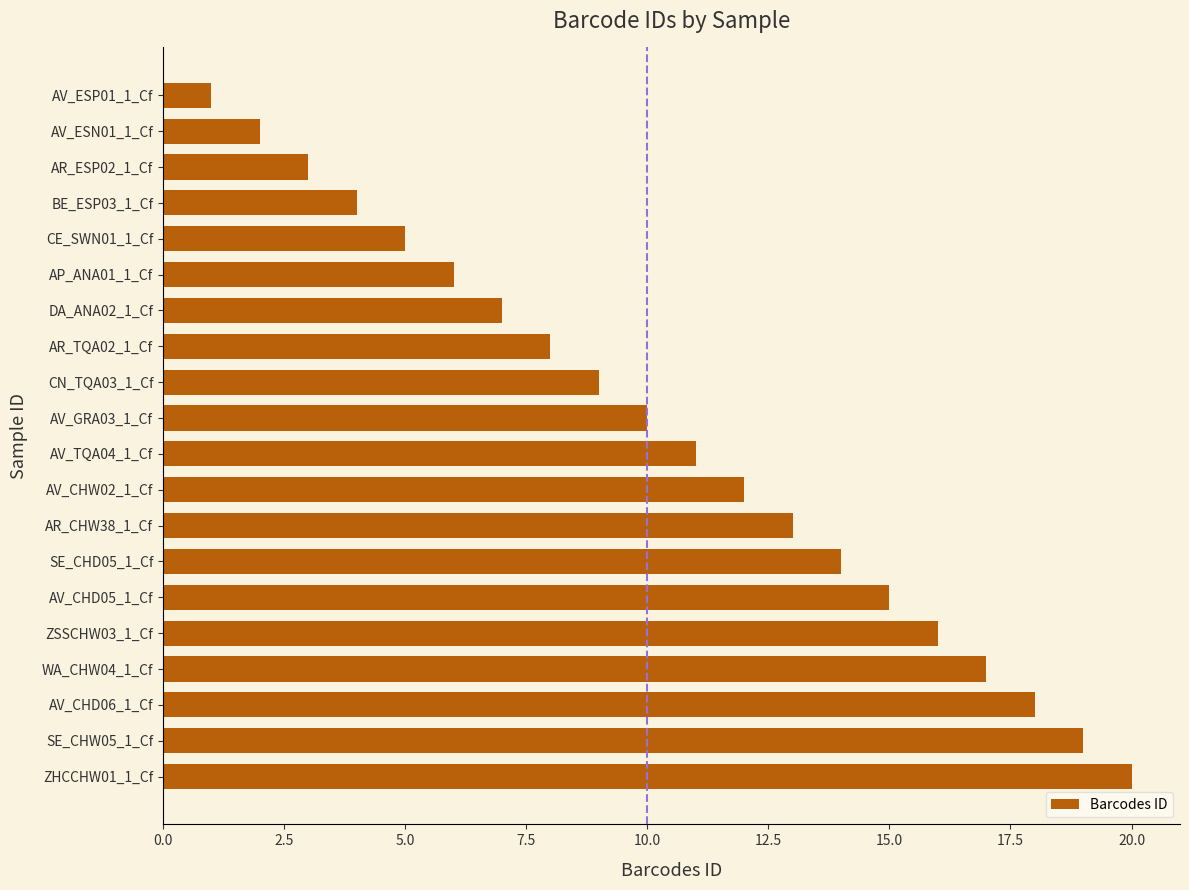

The chart shows a value of 7 at AV_CHW02_1_Cf. True or false?

False